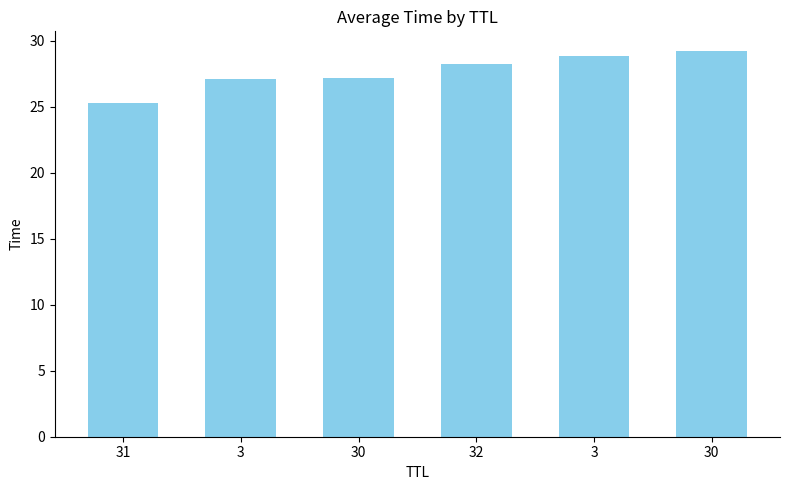

Which category has the highest value across all series?

30